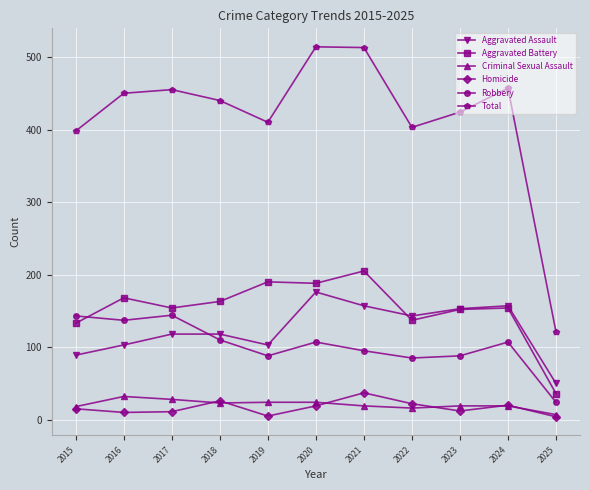

At which label does Criminal Sexual Assault first exceed 19?

2016